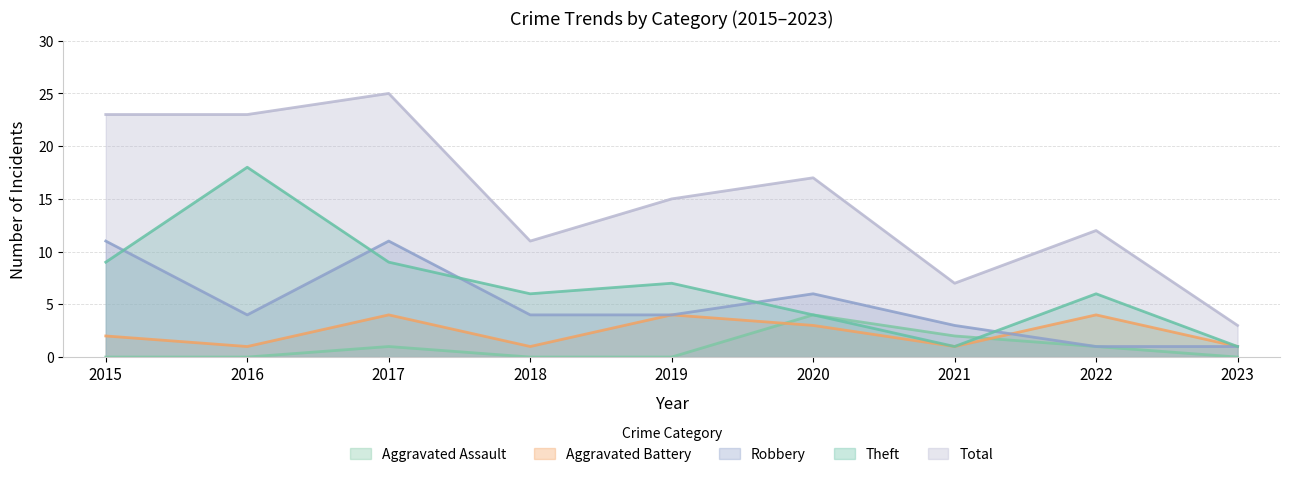

What is the difference between the maximum and minimum values in the Aggravated Assault series?

4